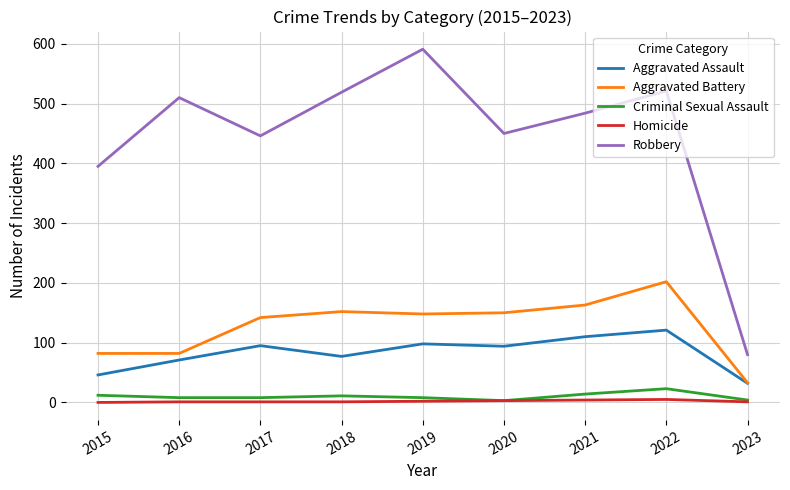

What is the difference between the second highest and minimum values in the Aggravated Battery series?

130